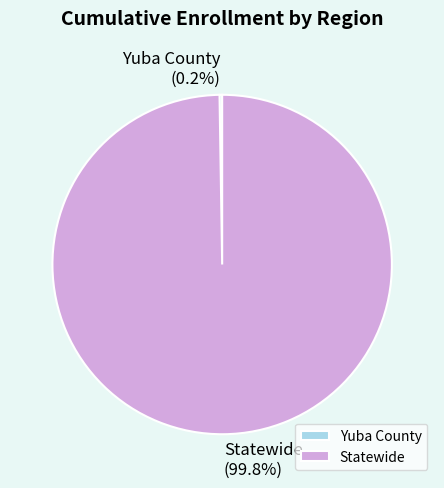

What portion of the pie excludes Statewide?

0.2%